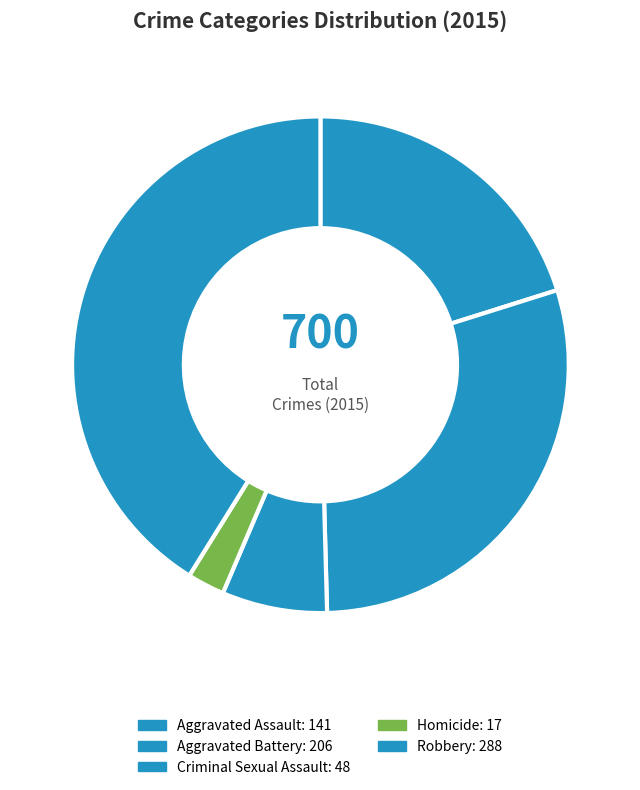

To the nearest percent, what is the difference between the largest and smallest slice percentages?

39%